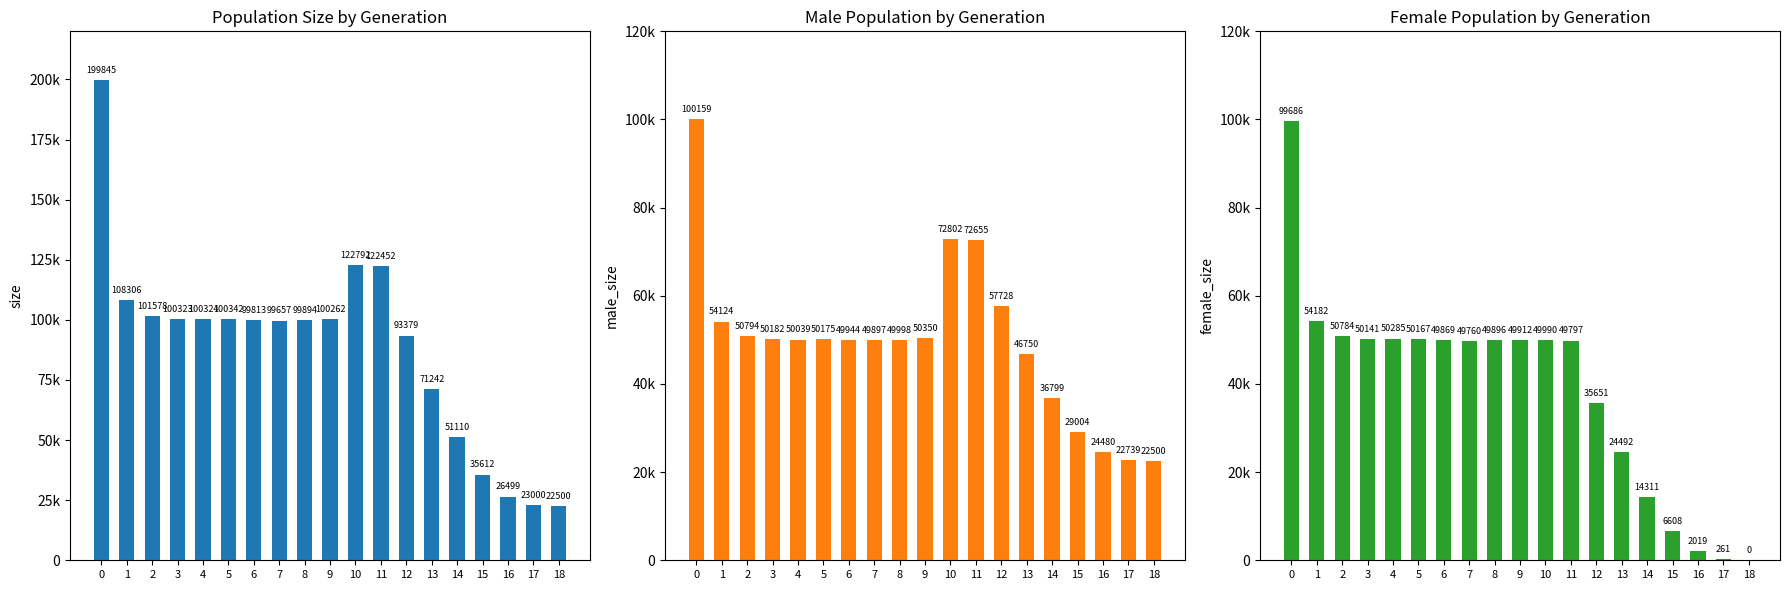

Which series has the largest total across all categories?

size